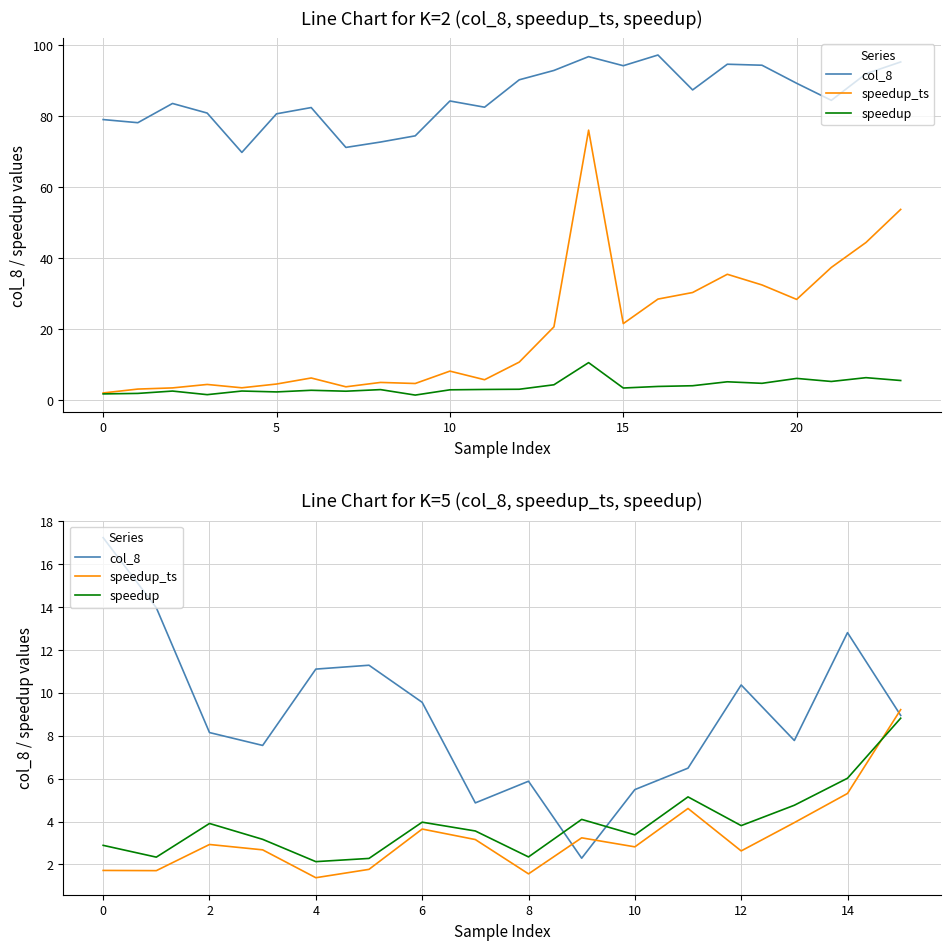

How many times do speedup and col_8 cross each other?

2